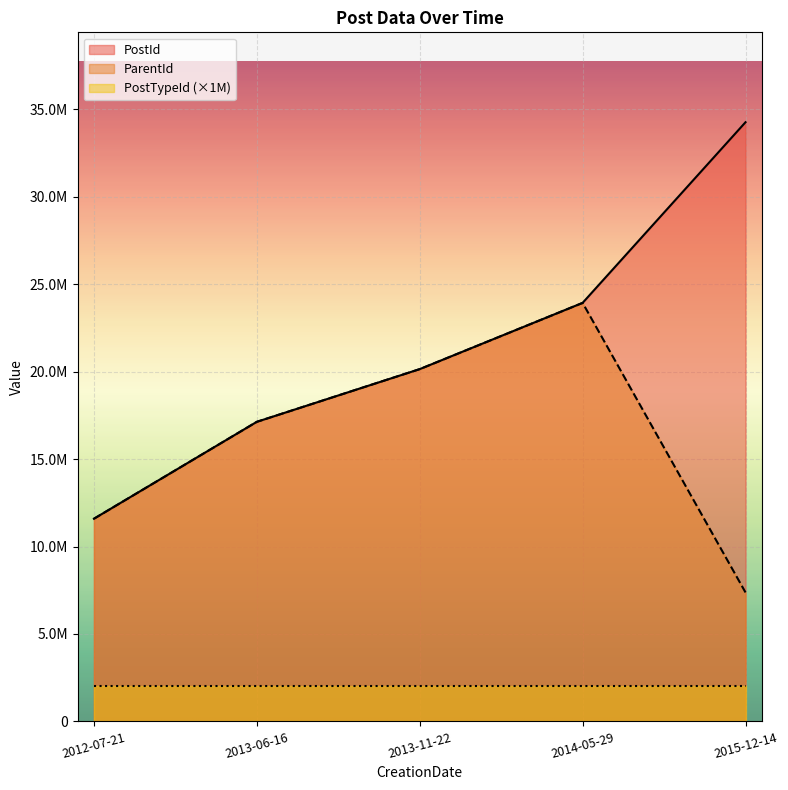

Reading left to right, transcribe all the data shown in this chart.

PostId: 11588705	17130462	20143553	23931701	34260265
ParentId: 11588446	17130076	20143405	23929326	7373567